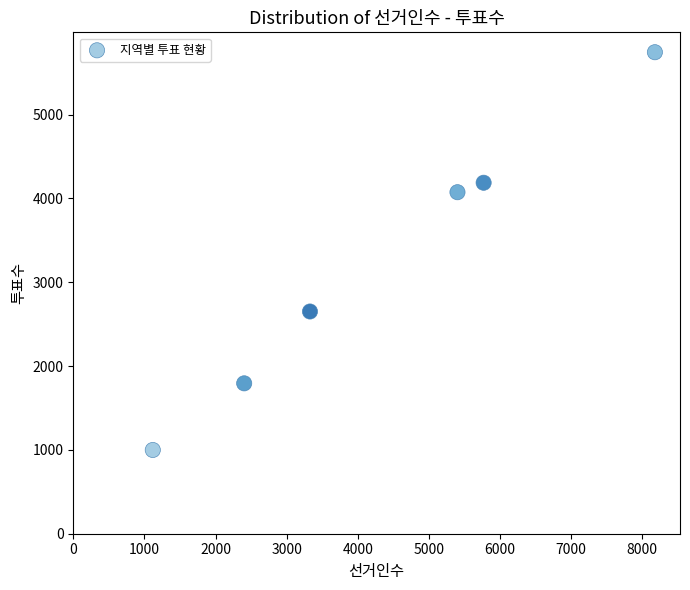

What is the average Y value?

3242